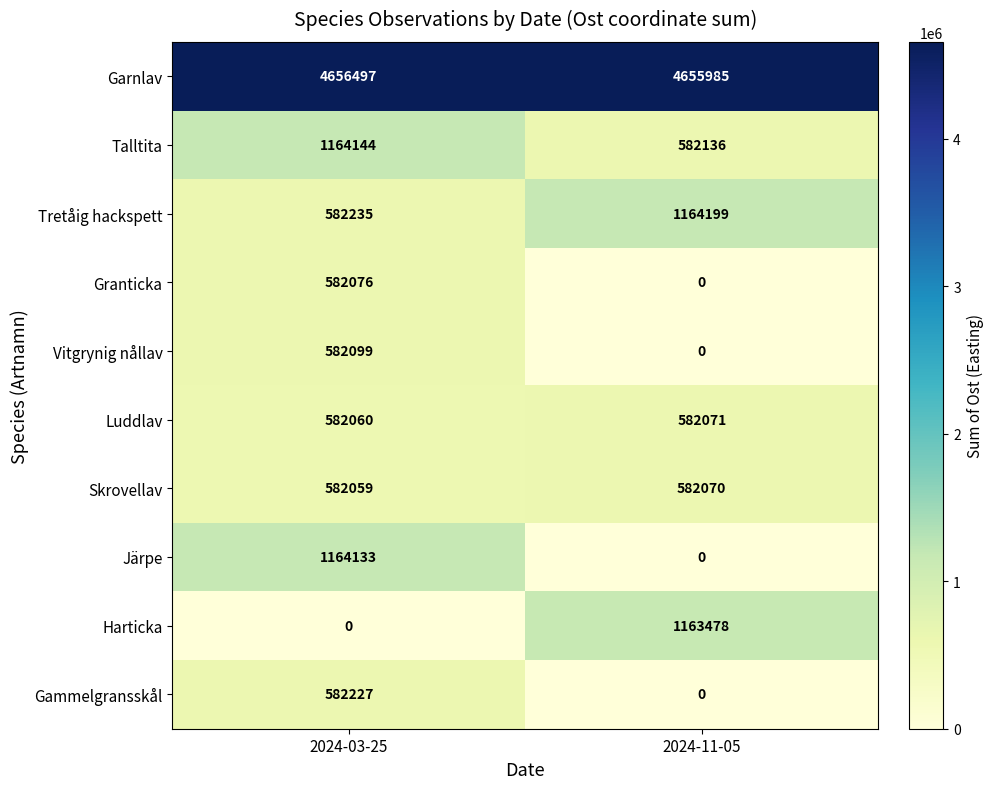

List the series in order of their peak value, highest first.

Garnlav, Tretåig hackspett, Talltita, Järpe, Harticka, Gammelgransskål, Vitgrynig nållav, Granticka, Luddlav, Skrovellav